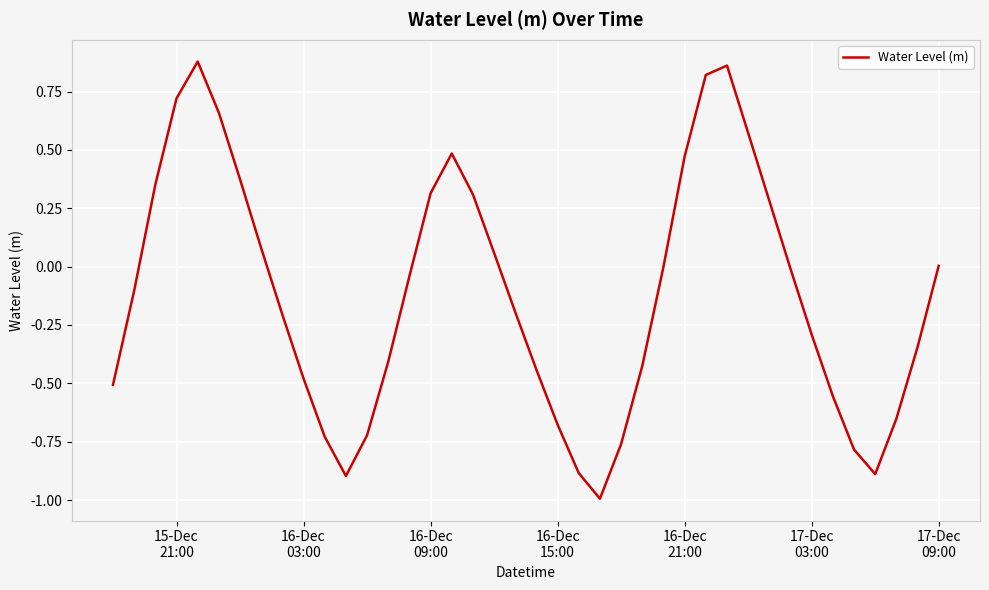

True or false: there are more than 0 points higher than both neighbors.

True